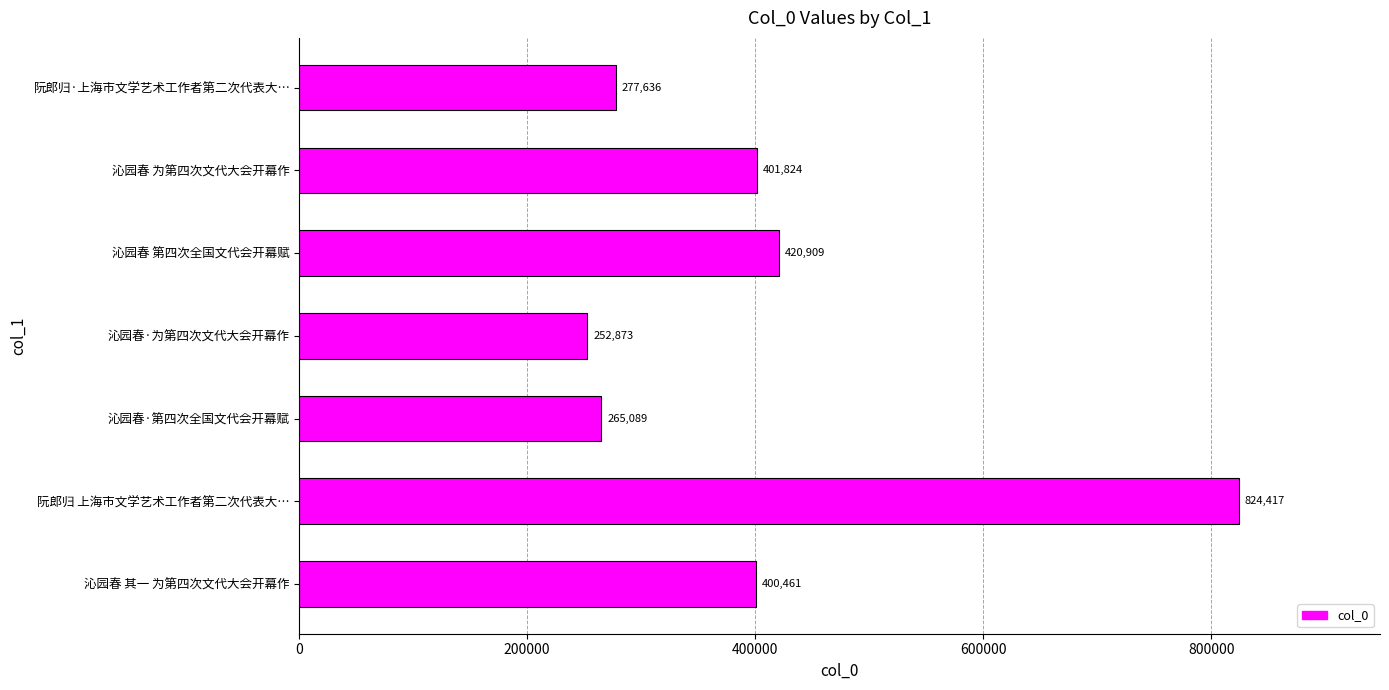

What is the average value?

406173